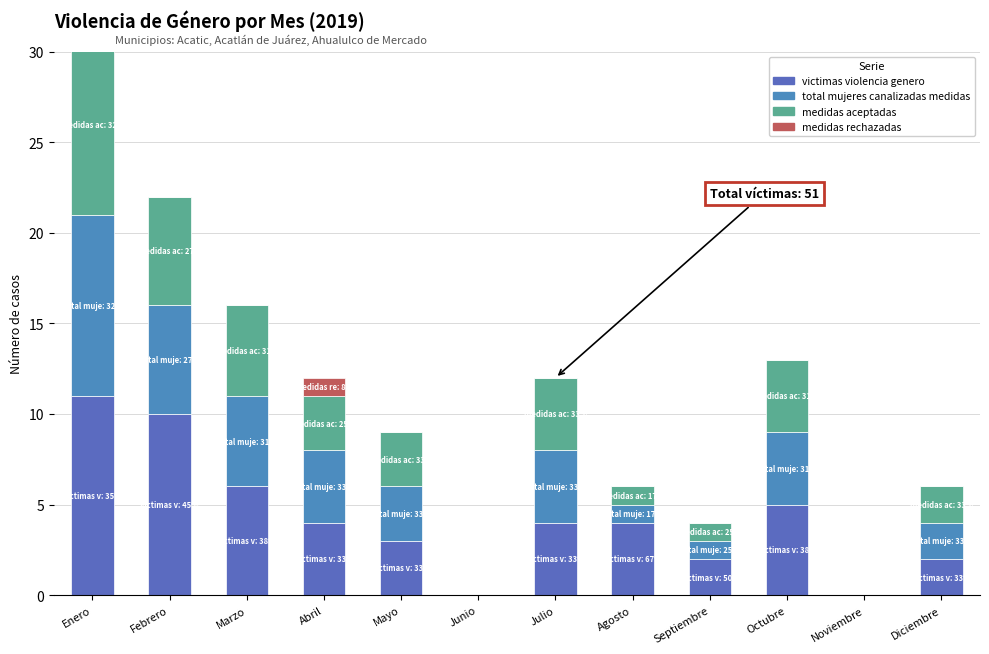

Is it true that medidas_aceptadas equals 4 at Junio?

False